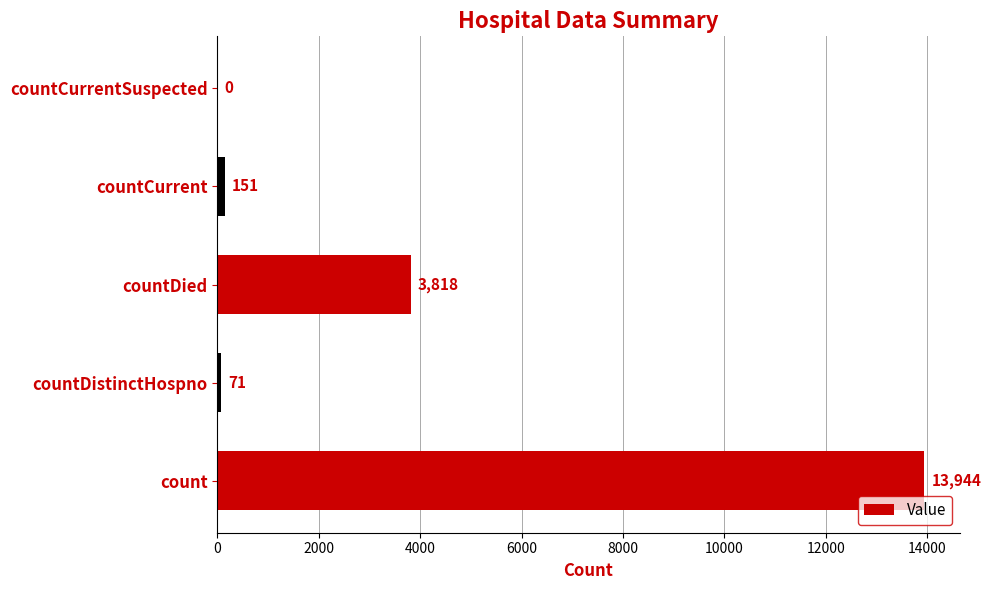

The chart shows a value of -5236 at countCurrentSuspected. True or false?

False